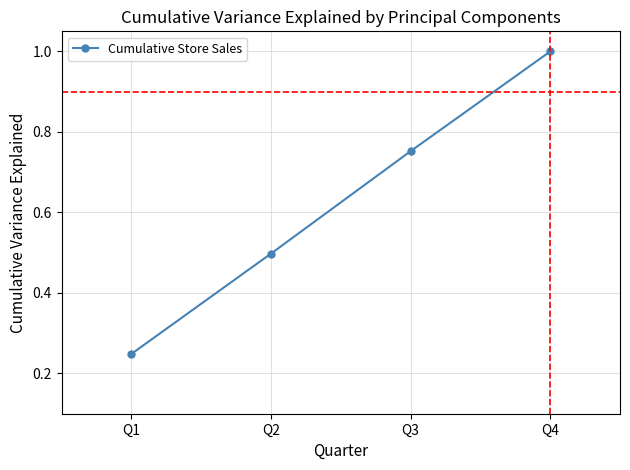

What is the value of the 4th point from the left?

1.0